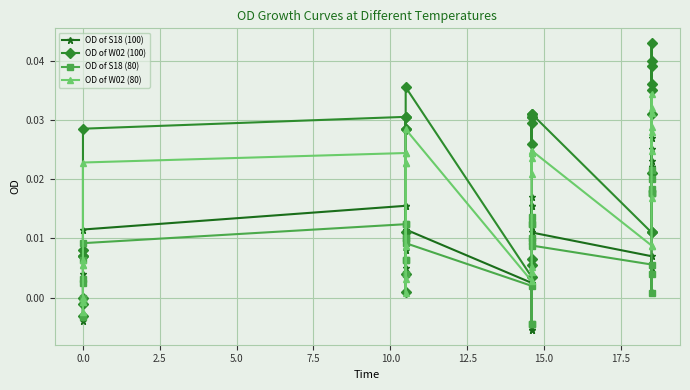

How many distinct data groups are displayed?

4